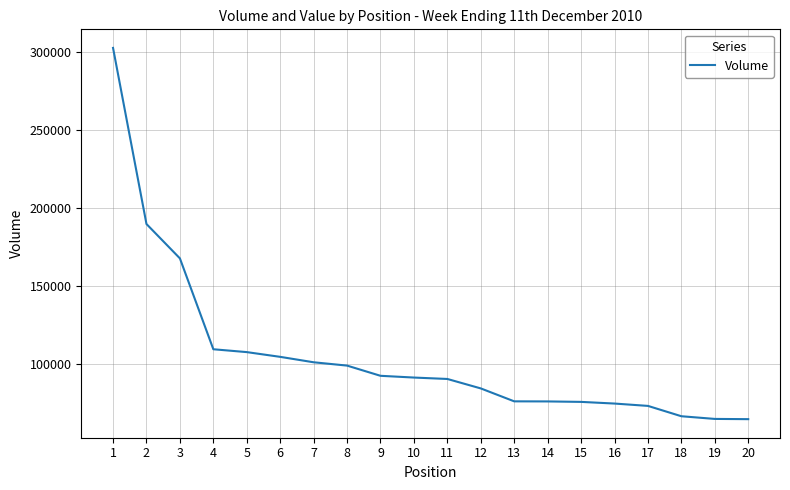

What is the smallest value displayed?

64542